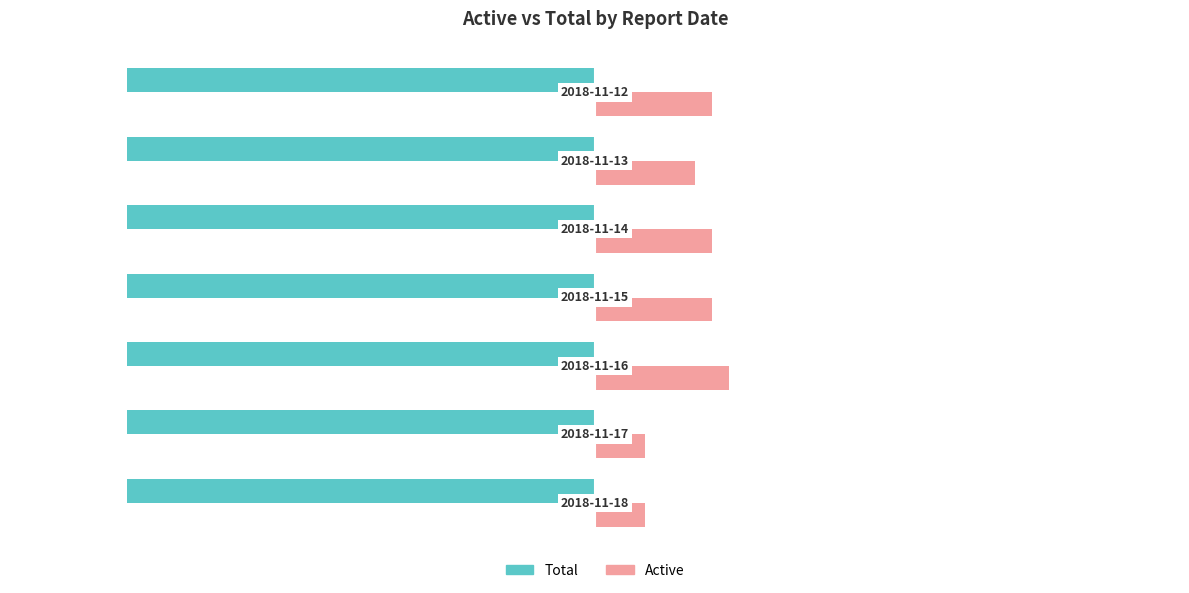

Count the number of categories in the chart.

7